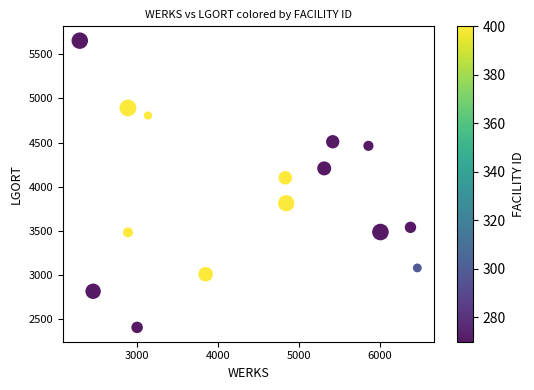

What Y value in the scatter plot is closest to 4029?

4100.6